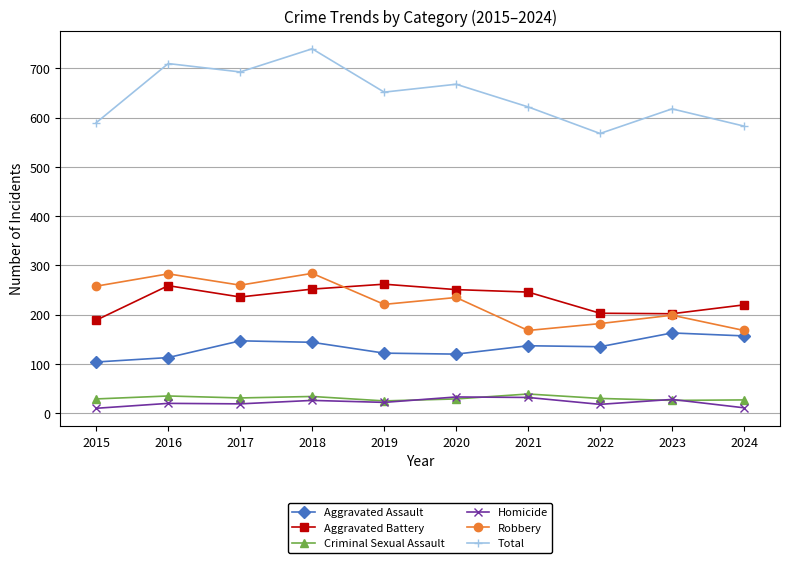

What are all the series names shown in the legend?

Aggravated Assault, Aggravated Battery, Criminal Sexual Assault, Homicide, Robbery, Total